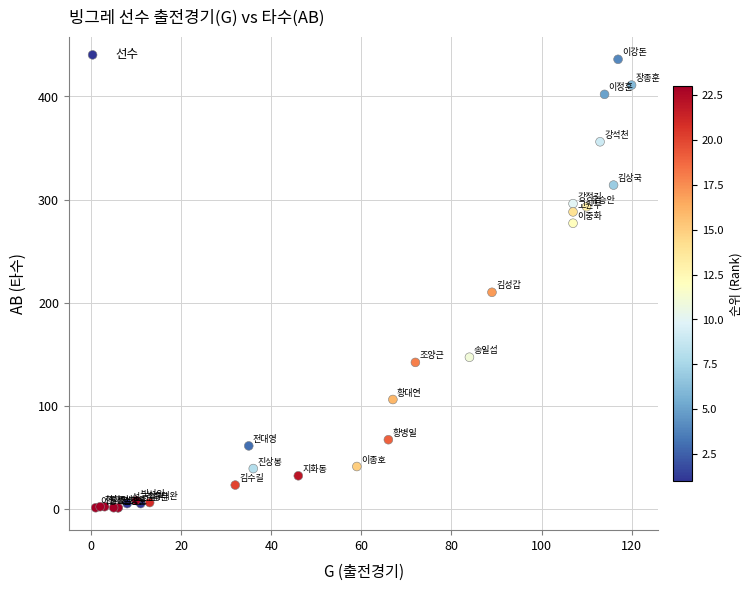

What Y value in the scatter plot is closest to 218?

210